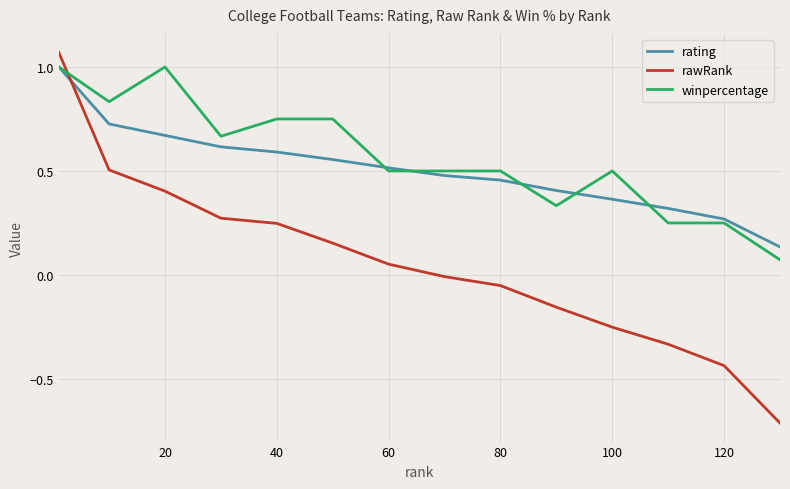

True or false: rawRank and rating intersect in this chart.

True